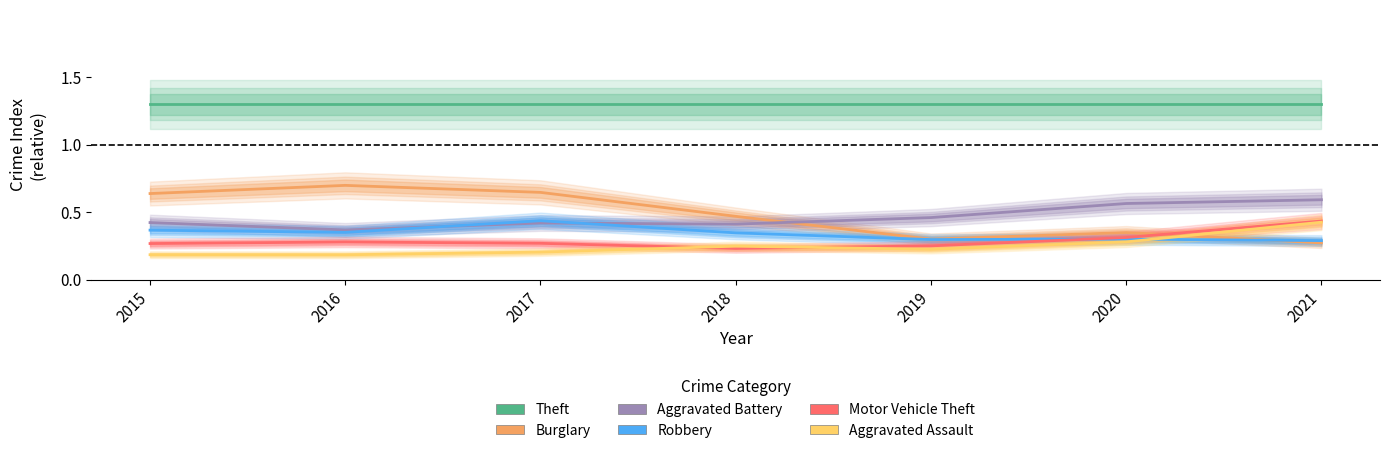

At which category is the sum across all series the highest?

2021